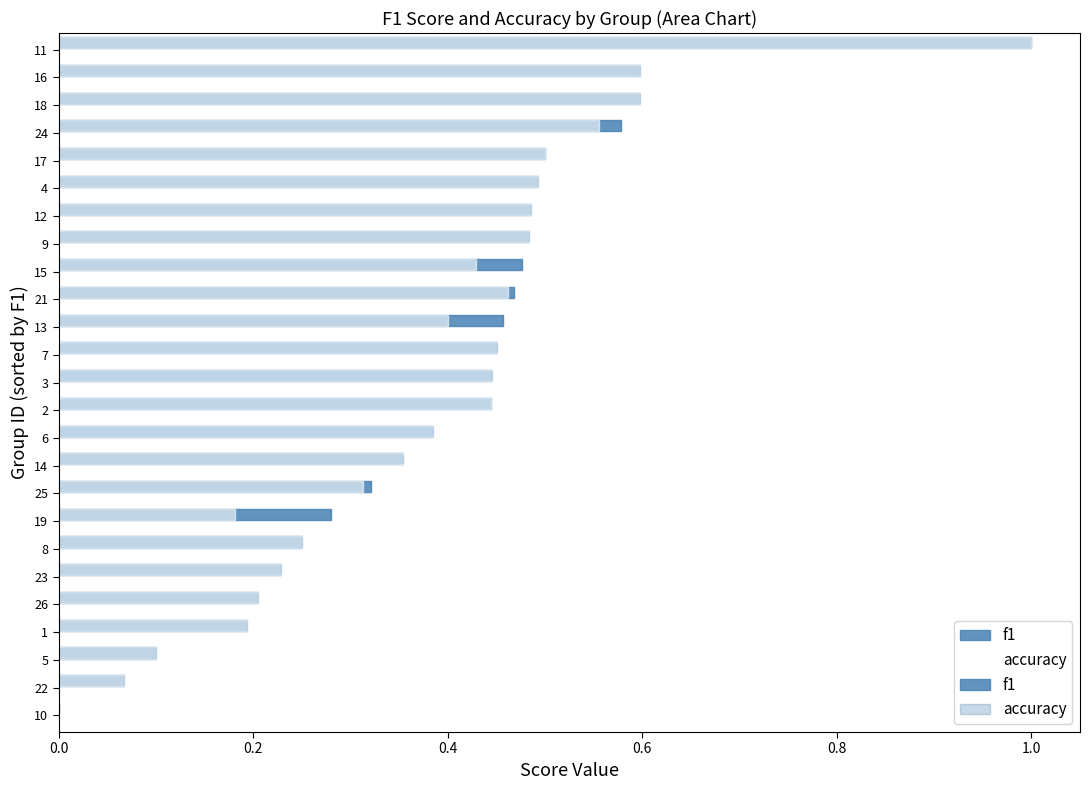

What is the difference between the f1 values at 23 and 21?

0.2